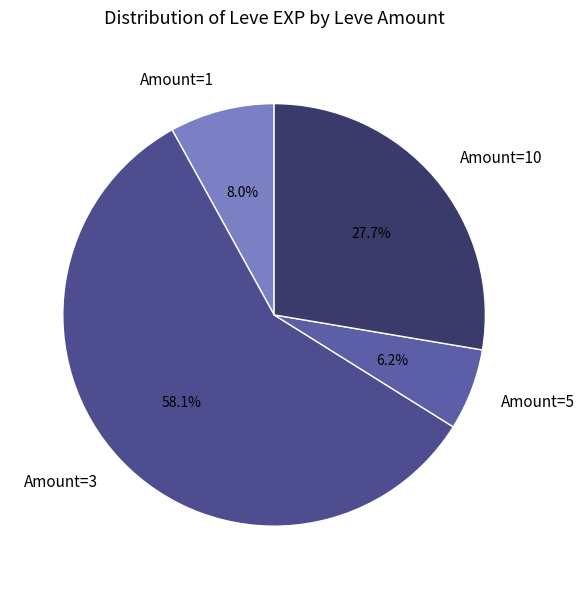

Rank the categories by value from highest to lowest.

Amount=3, Amount=10, Amount=1, Amount=5